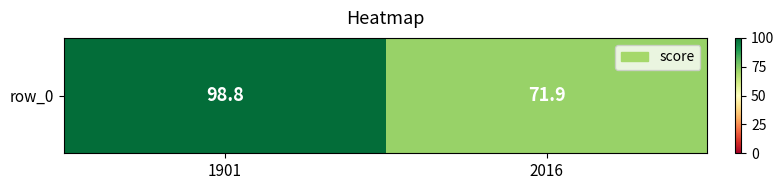

How many series are shown in this chart?

1